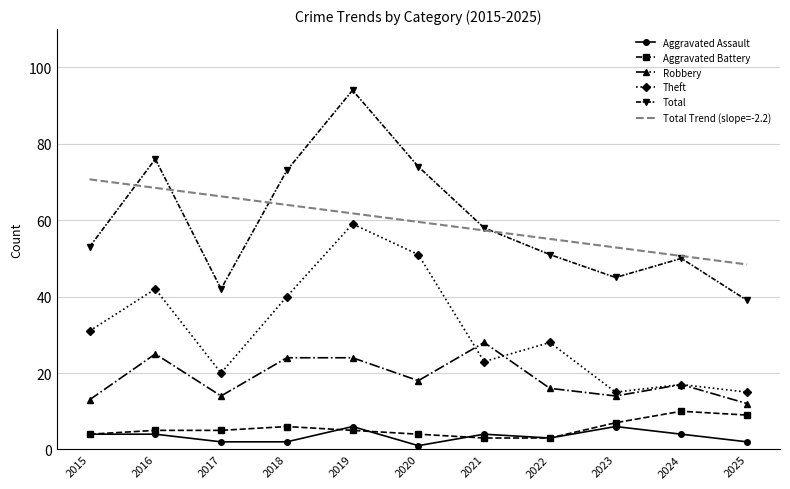

What is the total value across all series at 2019?

249.8